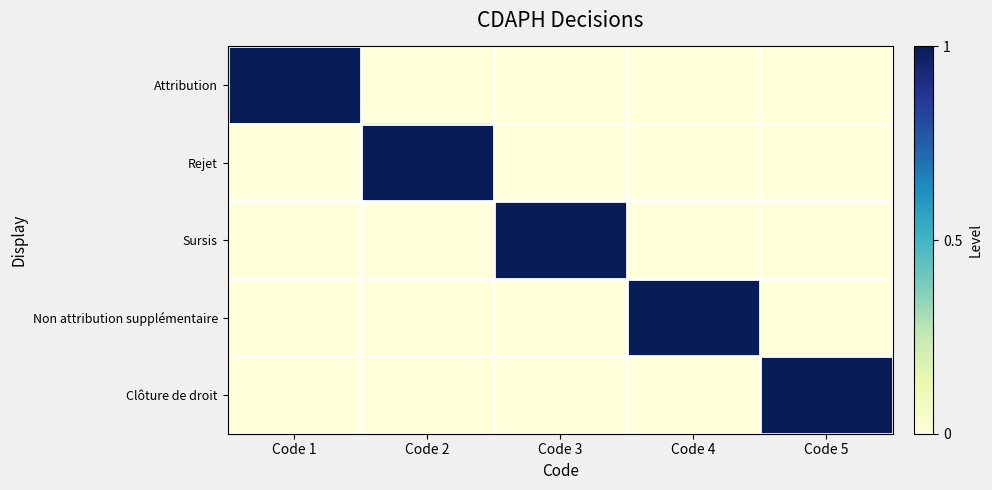

At which category does the chart reach its peak across all series?

Code 1